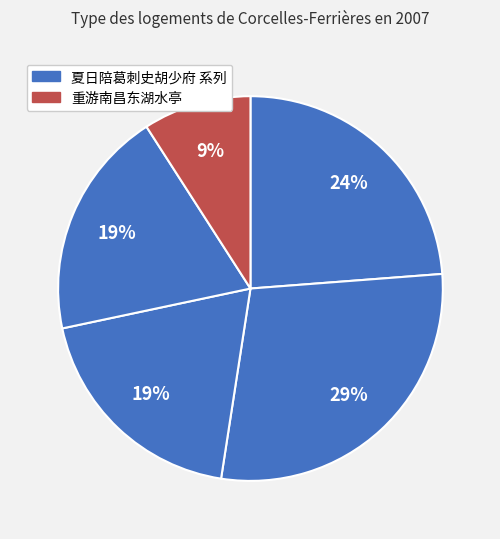

How many slices are in this pie chart?

5